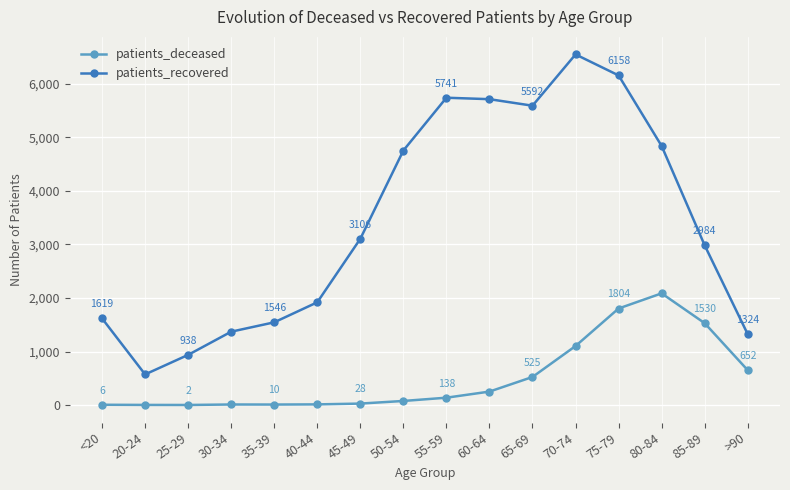

Reading right to left, list all the values displayed in this chart.

patients_deceased: >90=652	85-89=1530	80-84=2087	75-79=1804	70-74=1103	65-69=525	60-64=252	55-59=138	50-54=77	45-49=28	40-44=13	35-39=10	30-34=11	25-29=2	20-24=3	<20=6
patients_recovered: >90=1324	85-89=2984	80-84=4840	75-79=6158	70-74=6550	65-69=5592	60-64=5714	55-59=5741	50-54=4755	45-49=3106	40-44=1920	35-39=1546	30-34=1371	25-29=938	20-24=573	<20=1619